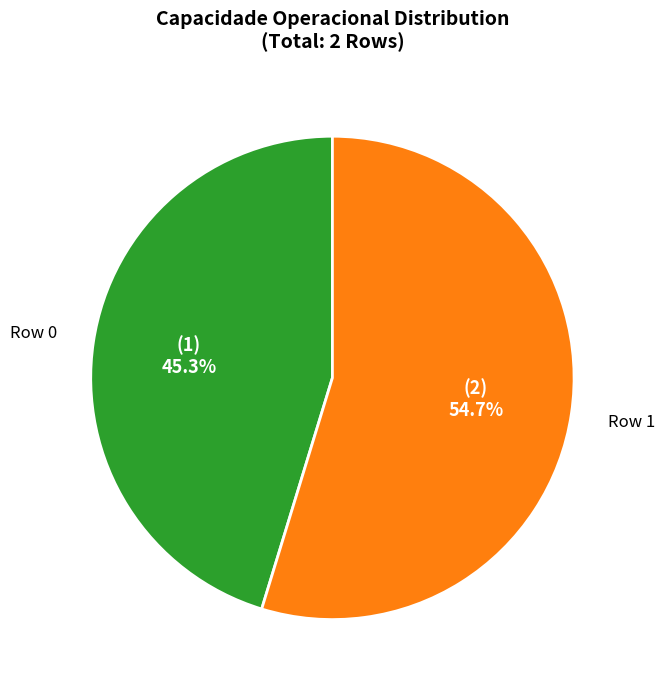

True or false: Row 0 accounts for 53% of the total.

False